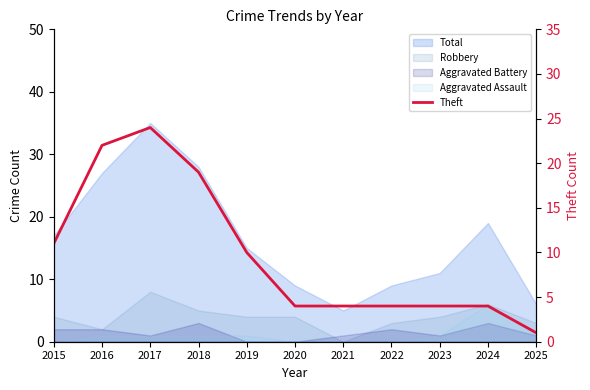

Reading right to left, list all the values displayed in this chart.

1	4	4	4	4	4	10	19	24	22	11